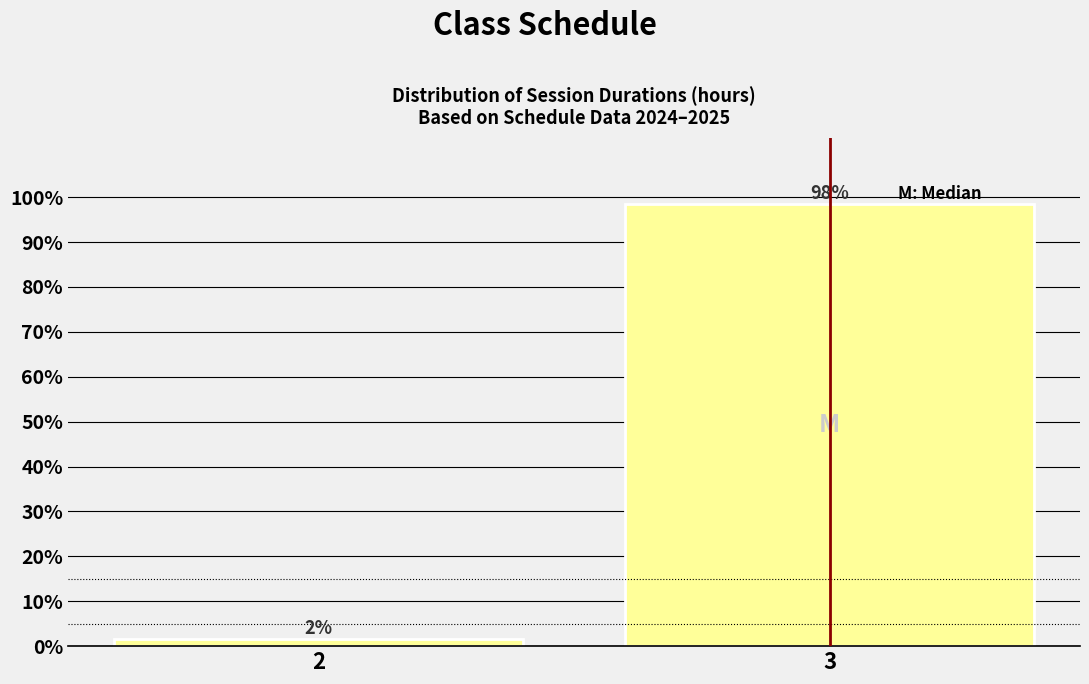

What is the value of the 2nd bar from the left?

98.5